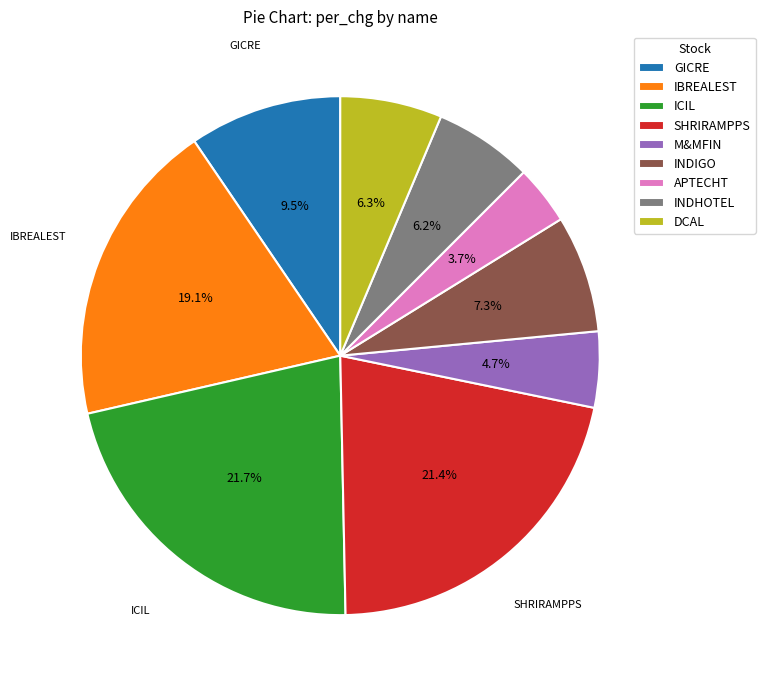

Is there a majority slice in this chart?

No